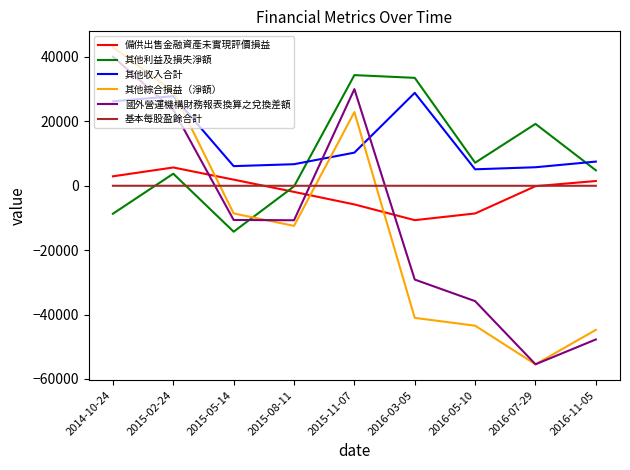

What is the maximum value shown in the chart?

43046.0